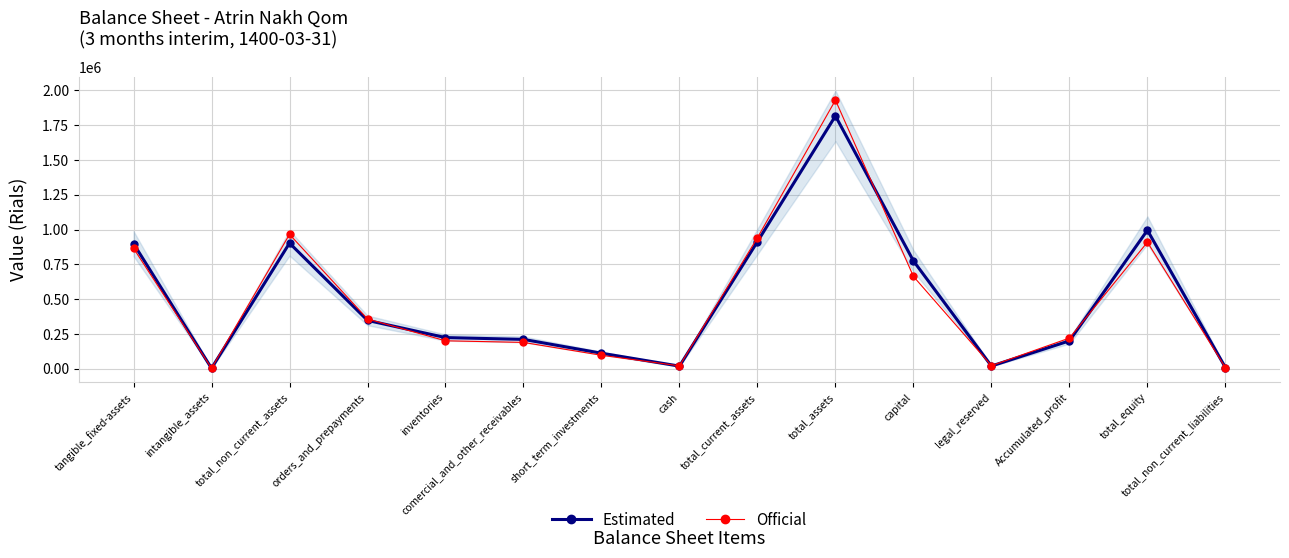

Rank the categories by Official value from lowest to highest.

intangible_assets, total_non_current_liabilities, cash, legal_reserved, short_term_investments, comercial_and_other_receivables, inventories, Accumulated_profit, orders_and_prepayments, capital, tangible_fixed-assets, total_equity, total_current_assets, total_non_current_assets, total_assets